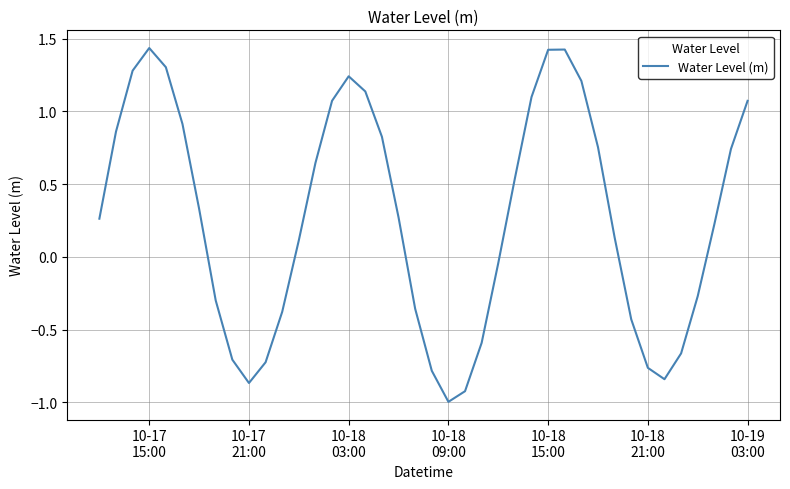

What is the difference between the maximum and minimum values?

2.4